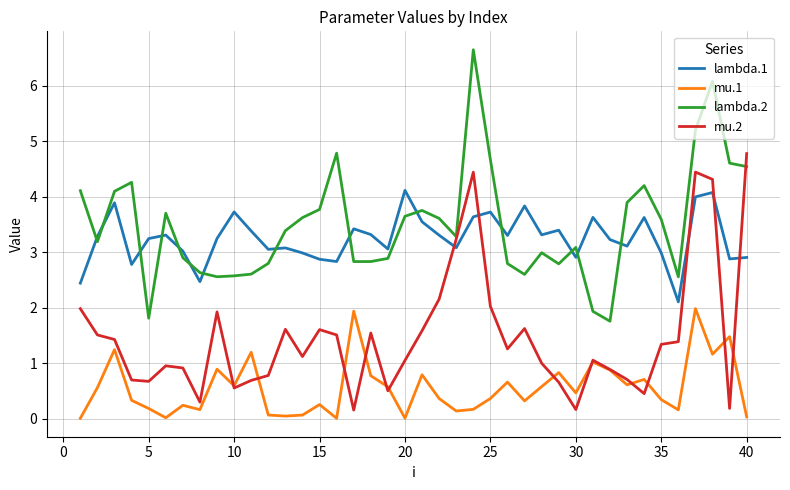

What is the minimum value for lambda.1?

2.1